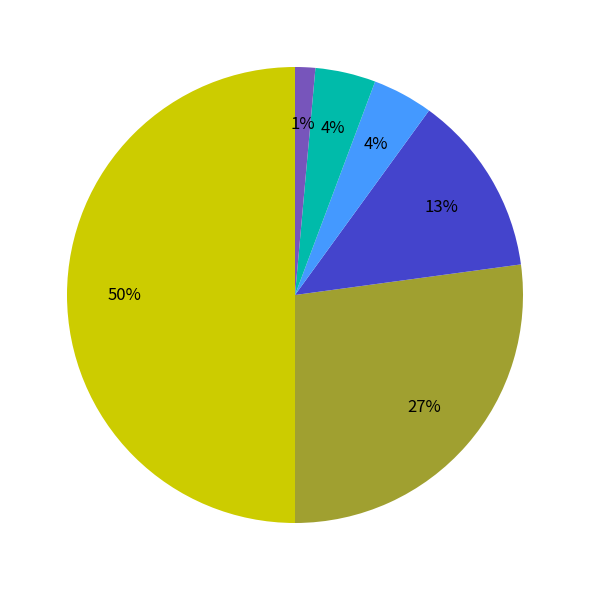

To the nearest percent, what is the average slice percentage?

17%